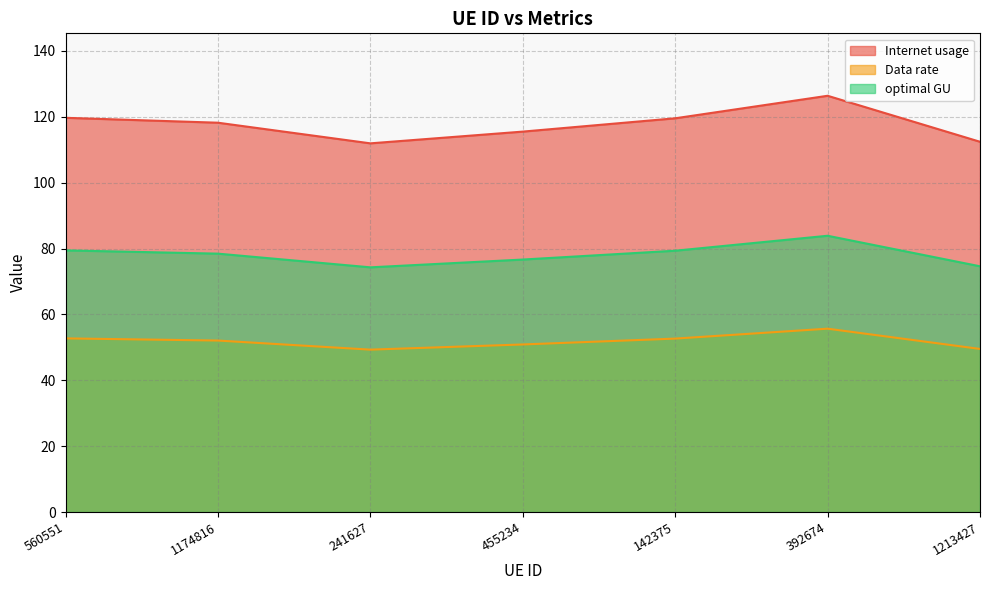

What position from the left is 142375?

5